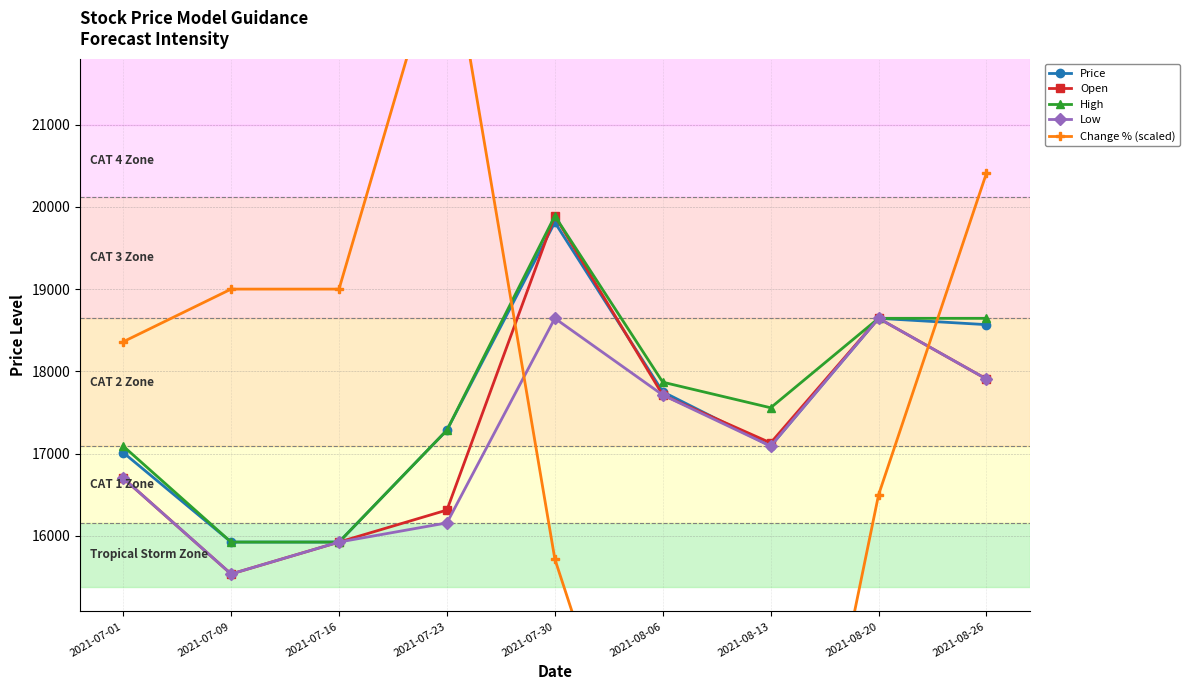

Where is Change % (scaled) nearest to the value 16795?

2021-08-20